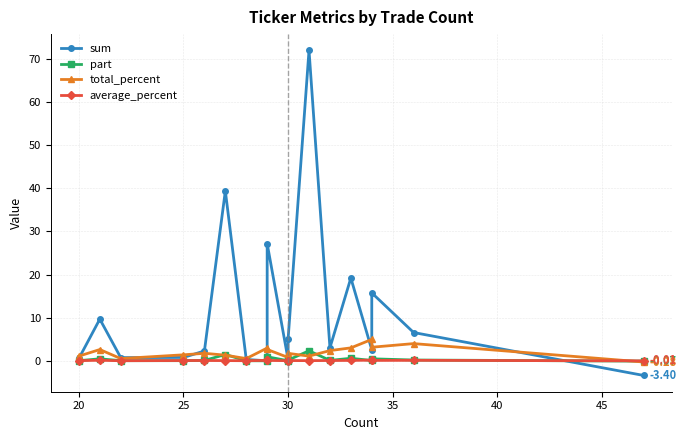

How many lines are shown in the chart?

4